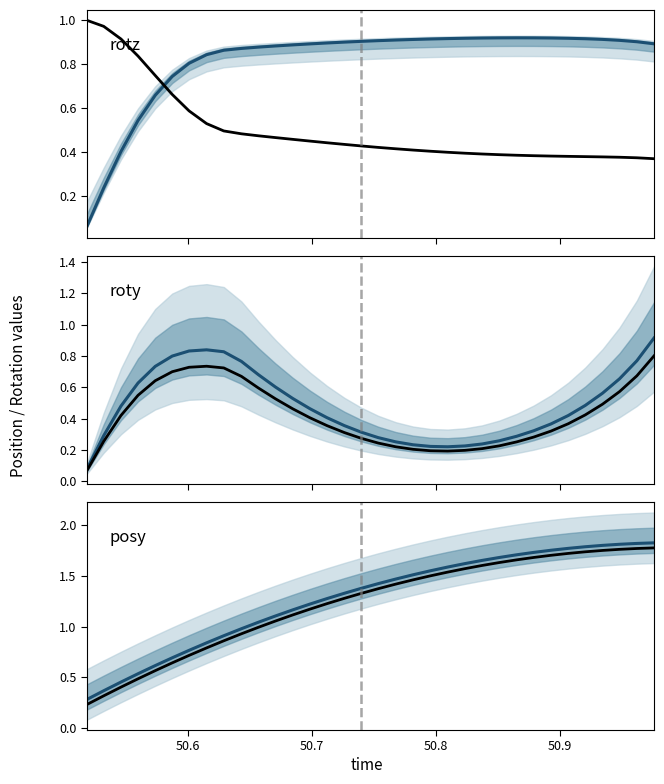

Which series ends up on top after the final intersection of posy median and rotz median?

posy median